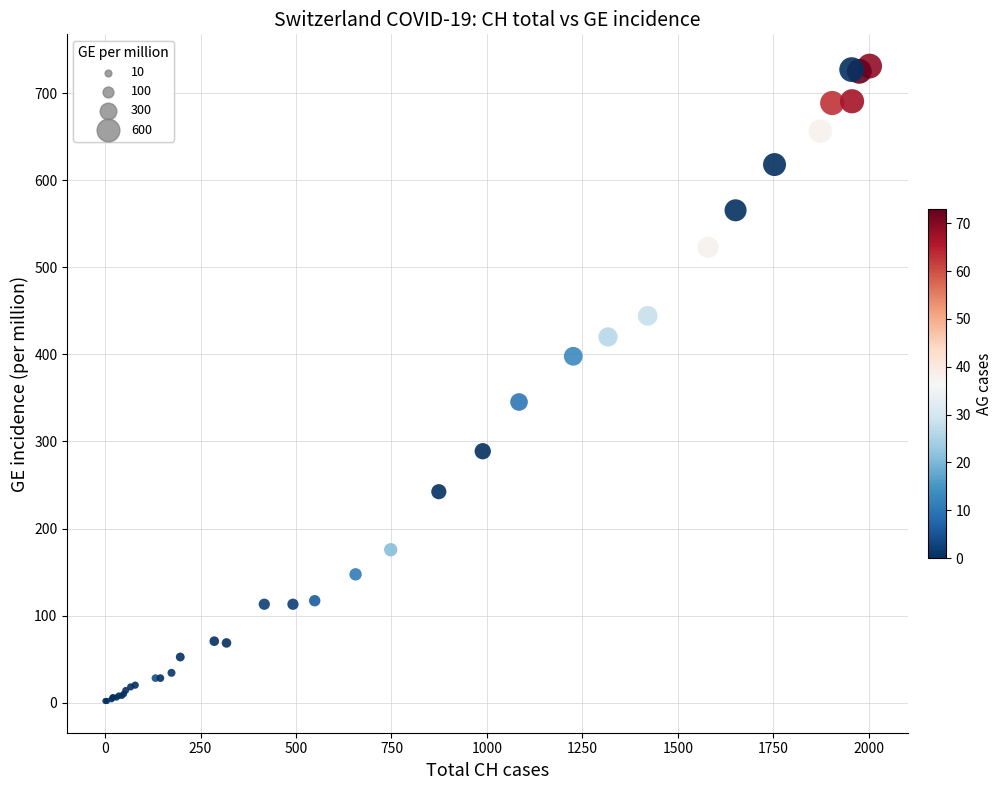

What Y value in the scatter plot is closest to 366?

345.3